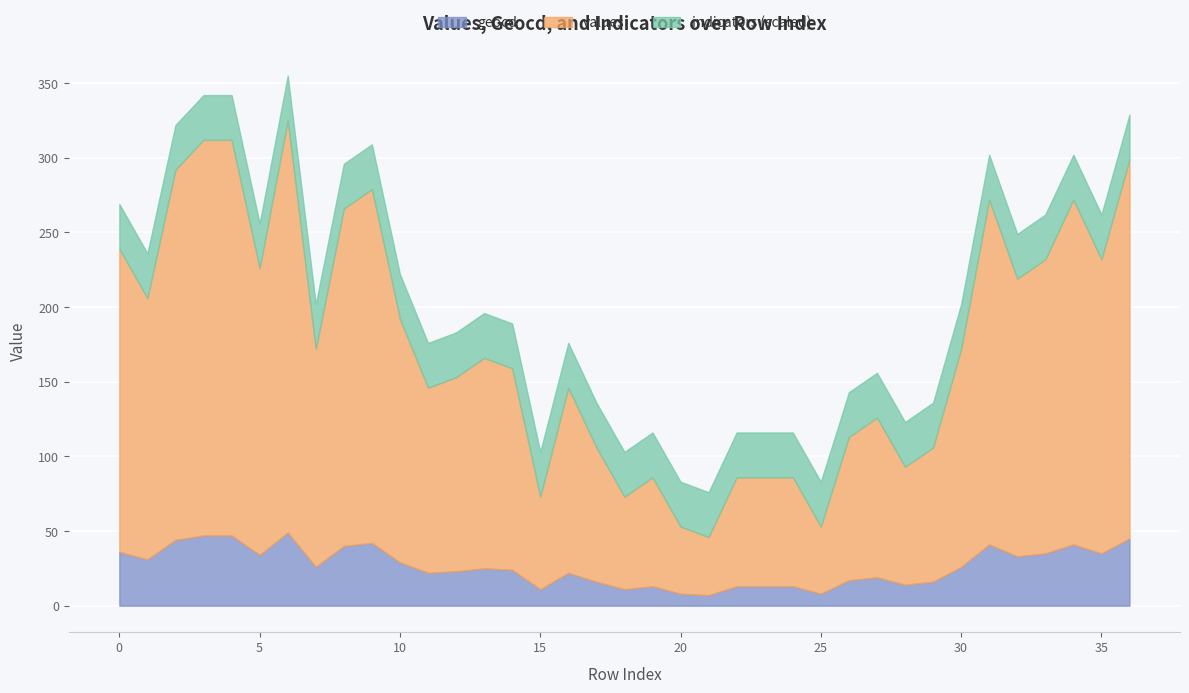

In geocd, how many points are higher than both neighbors (excluding endpoints)?

8